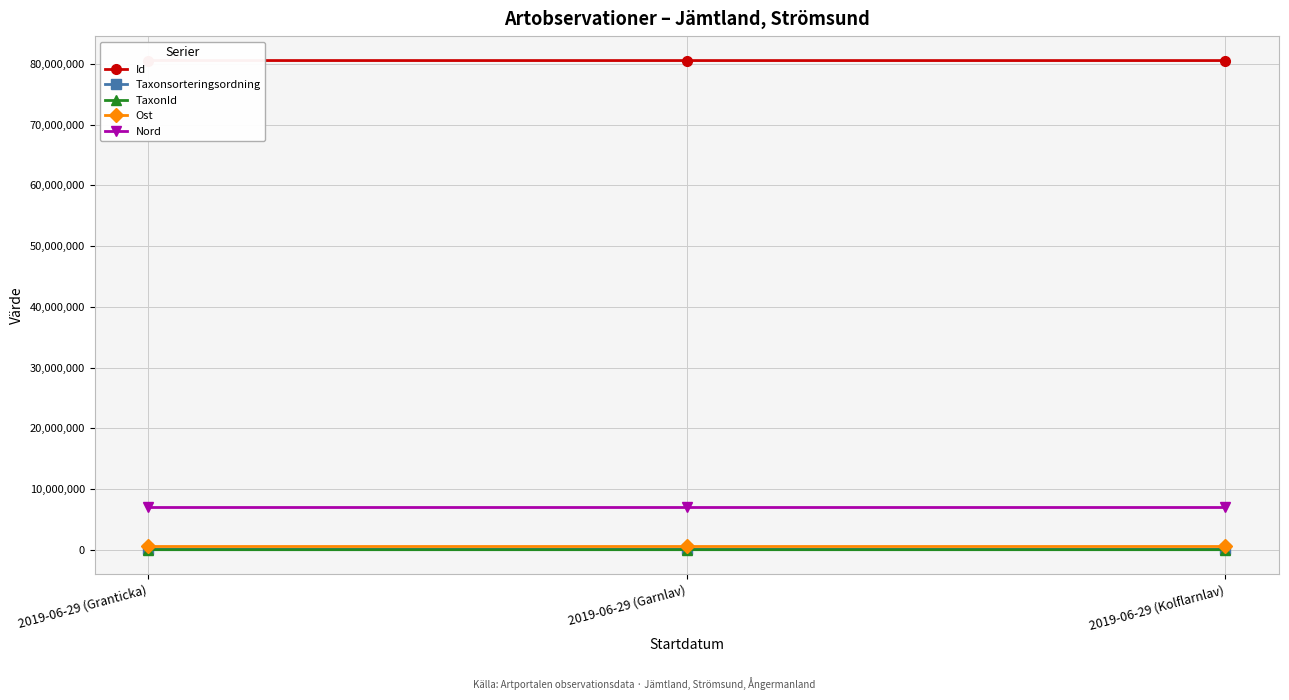

Is this an area chart (filled region under the line)?

No